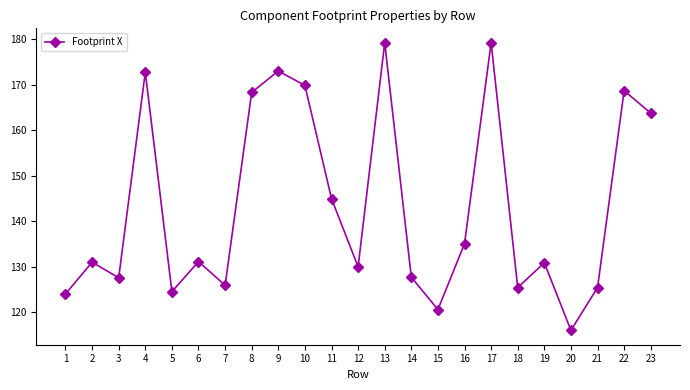

How many lines are shown in the chart?

1